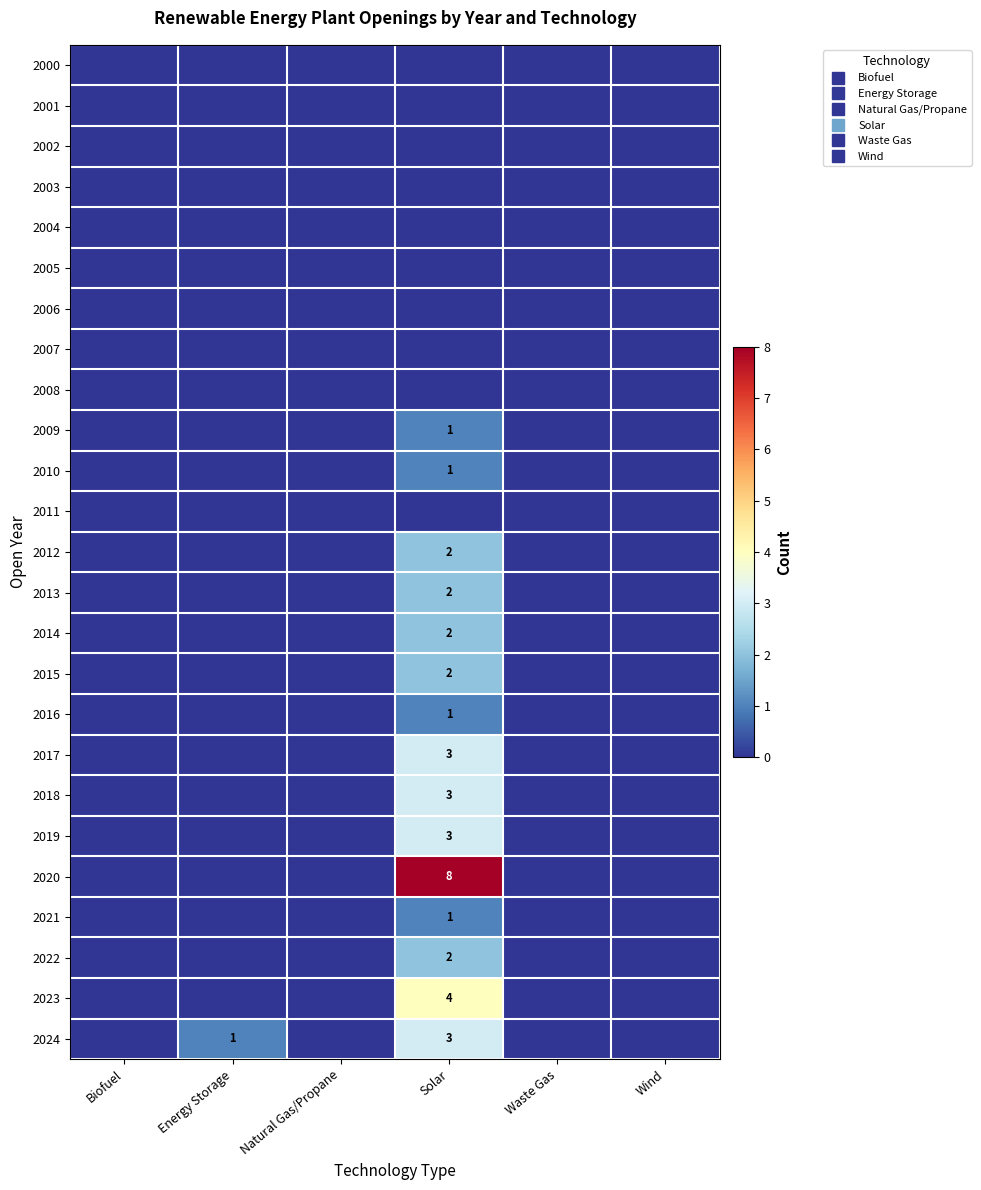

Which category has the lowest value across all series?

Biofuel